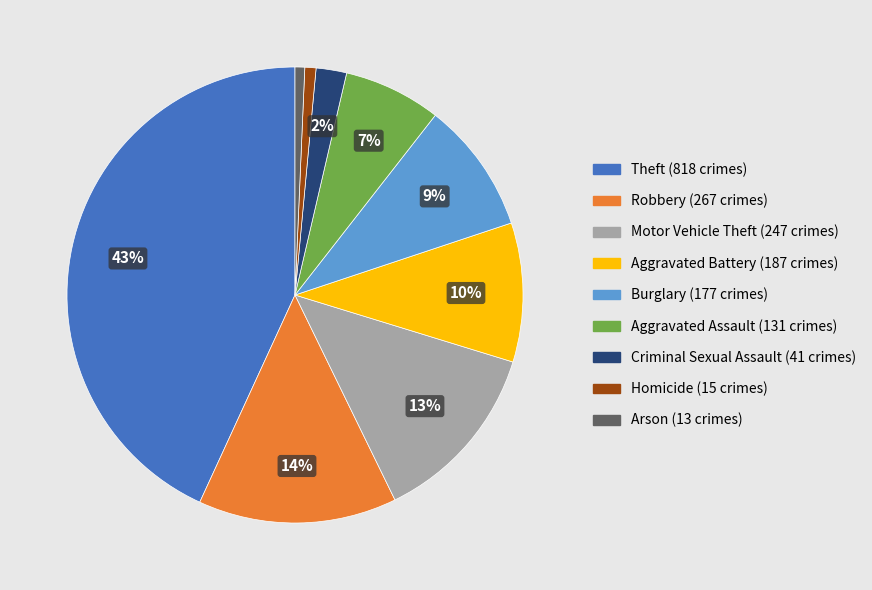

To the nearest percent, what is the average slice percentage?

11%